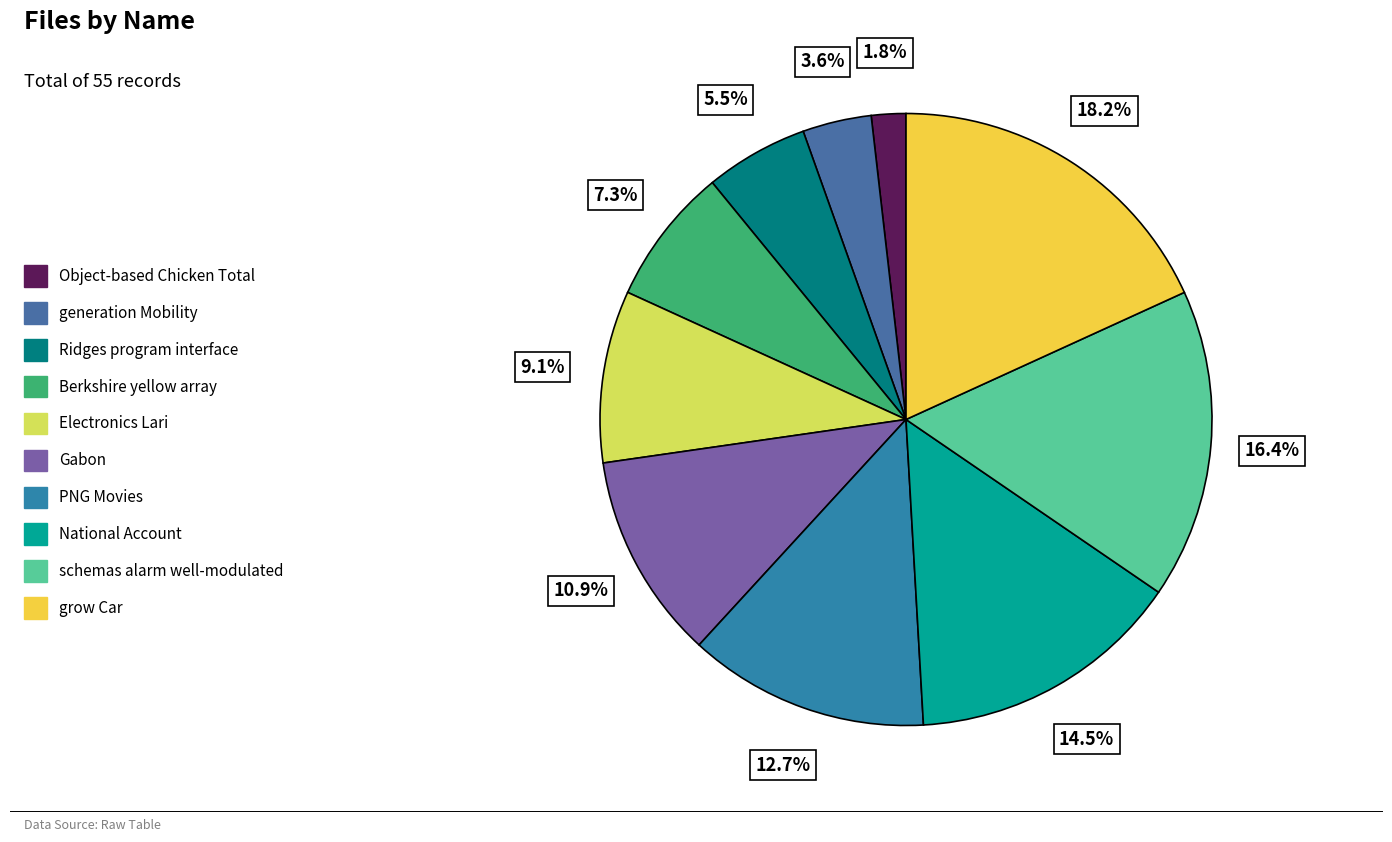

To the nearest percent, what is the combined percentage of generation Mobility and schemas alarm well-modulated?

20%